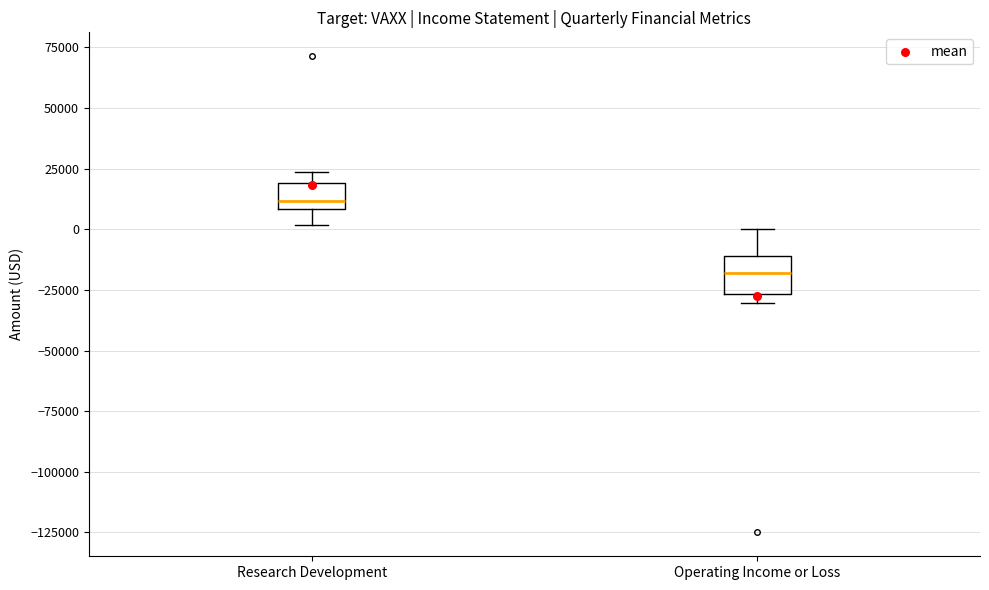

Which box's median line is the highest?

Research Development